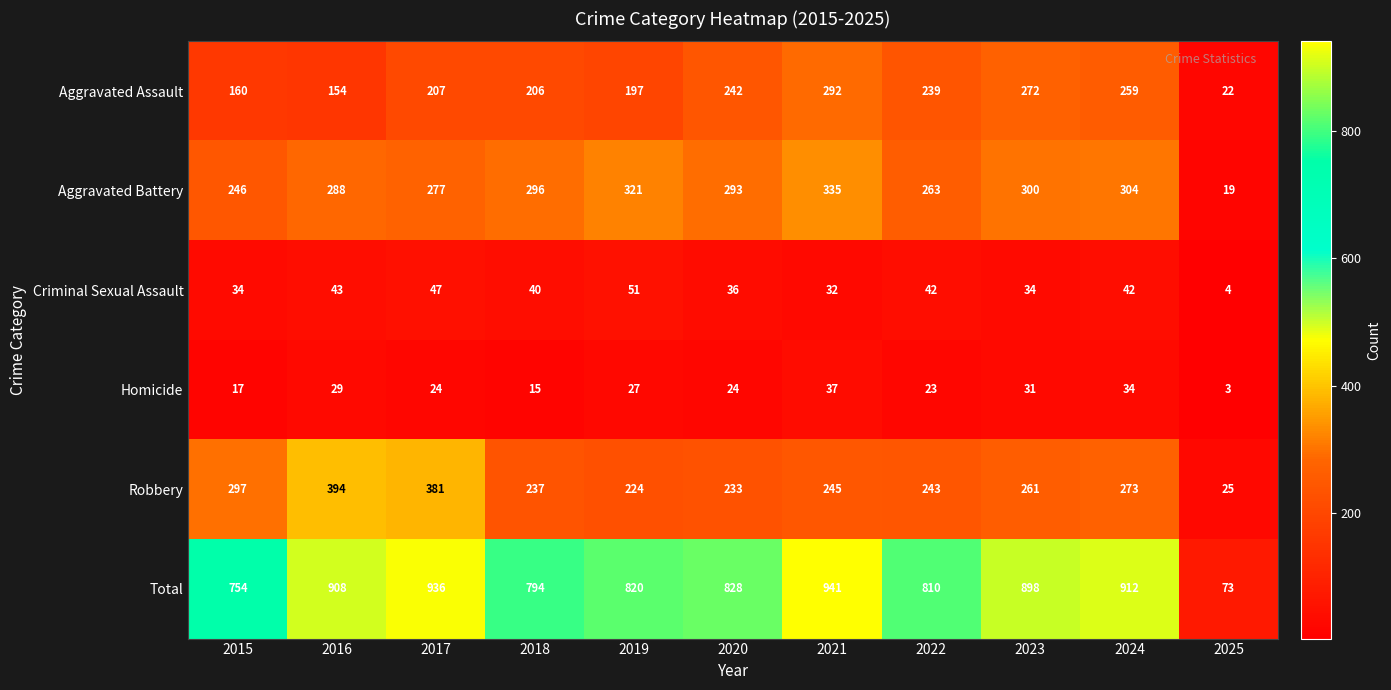

At how many categories does at least one series exceed 545?

10